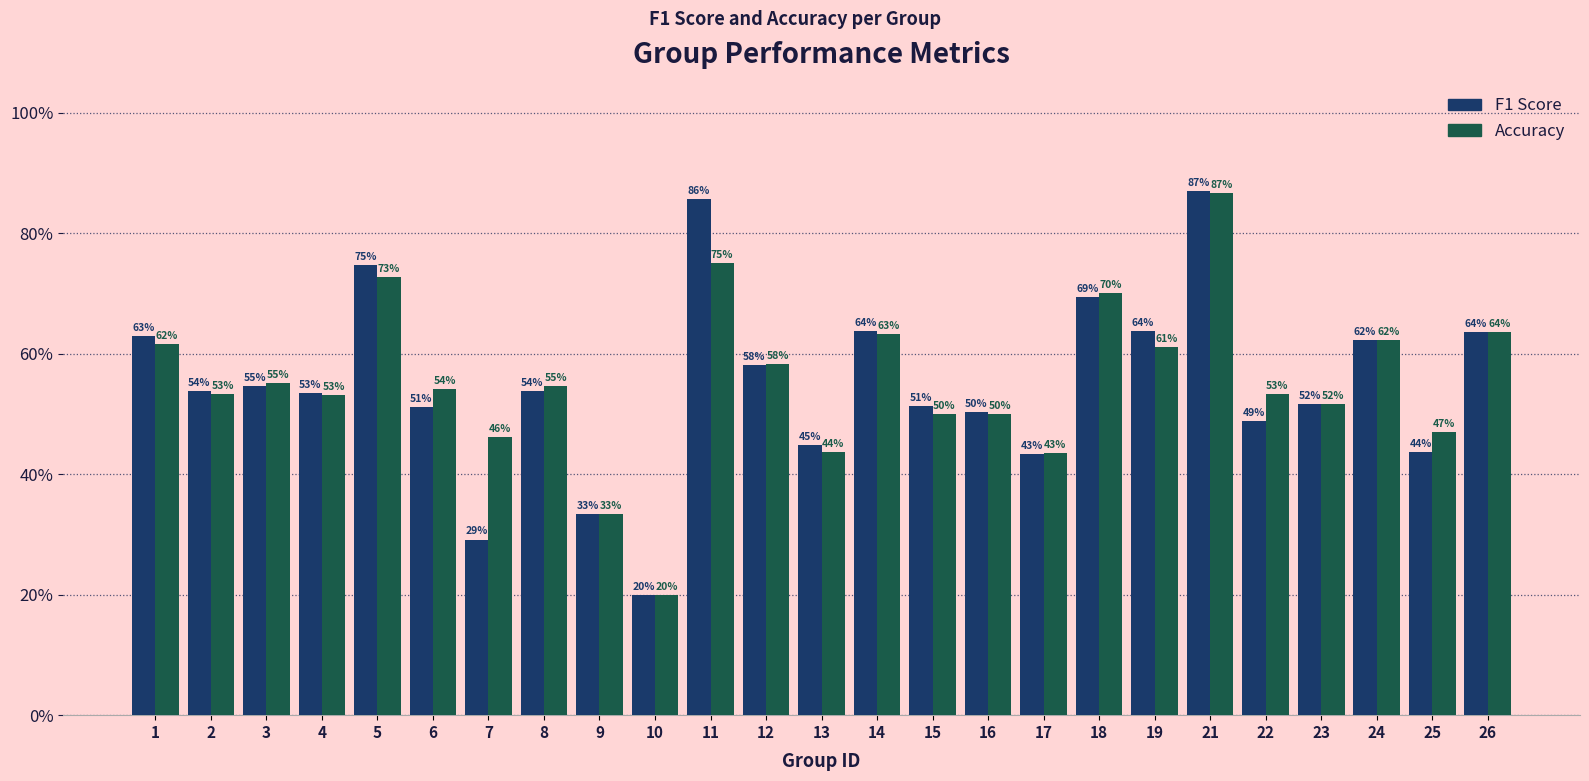

Is it true that F1 Score equals 0.1 at 22?

False